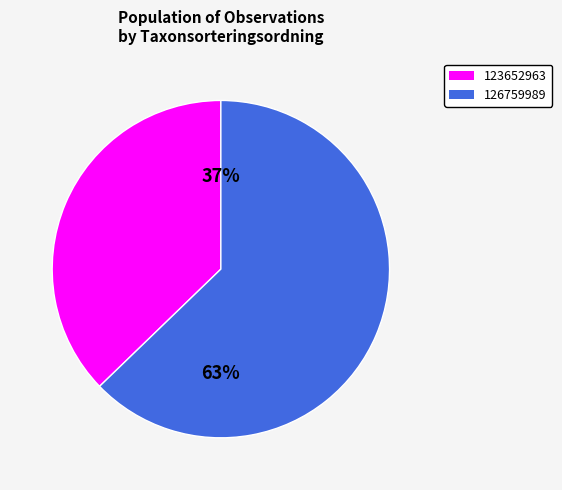

Count the number of slices in the pie.

2